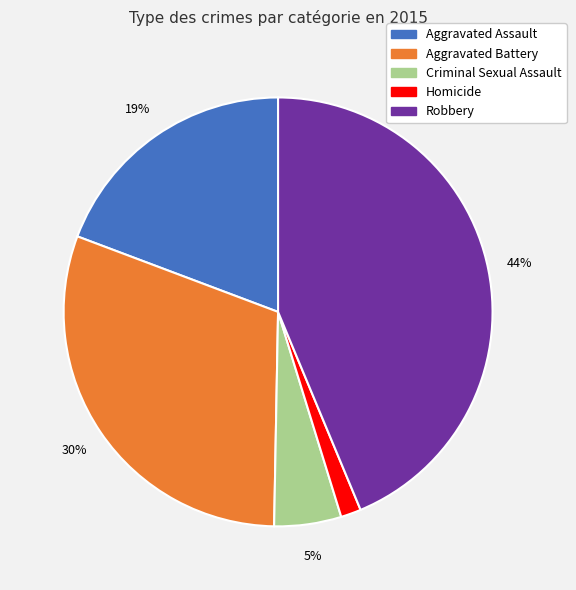

Between Aggravated Battery and Homicide, which is larger?

Aggravated Battery